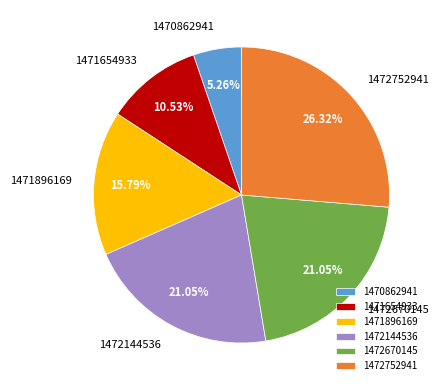

Which slice is the largest?

1472752941